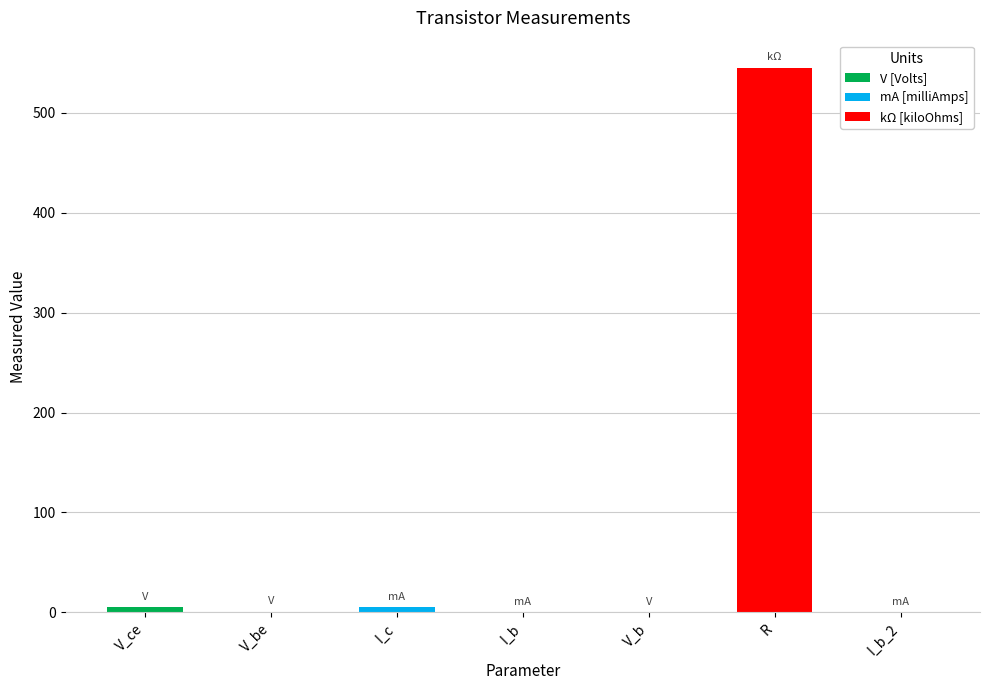

The value at I_c is 5.0. True or false?

True